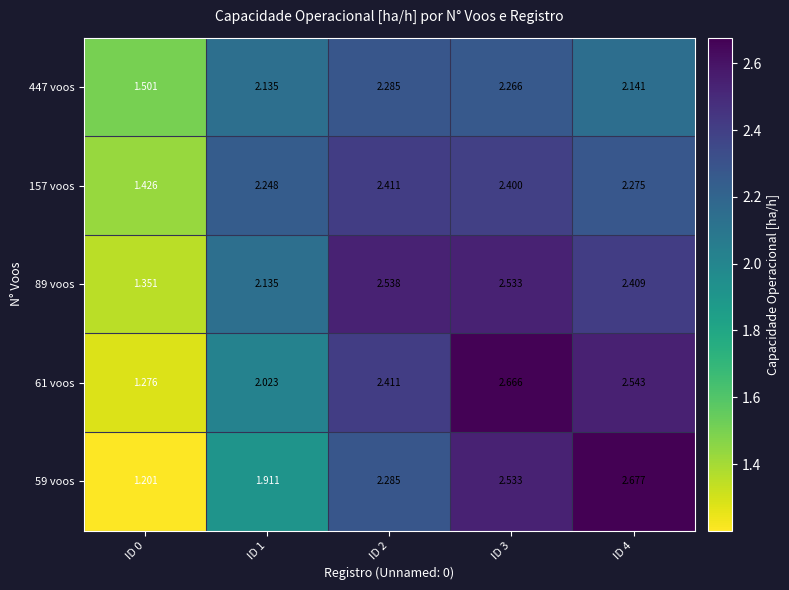

Rank the series by their maximum value, from lowest to highest.

447 voos, 157 voos, 89 voos, 61 voos, 59 voos